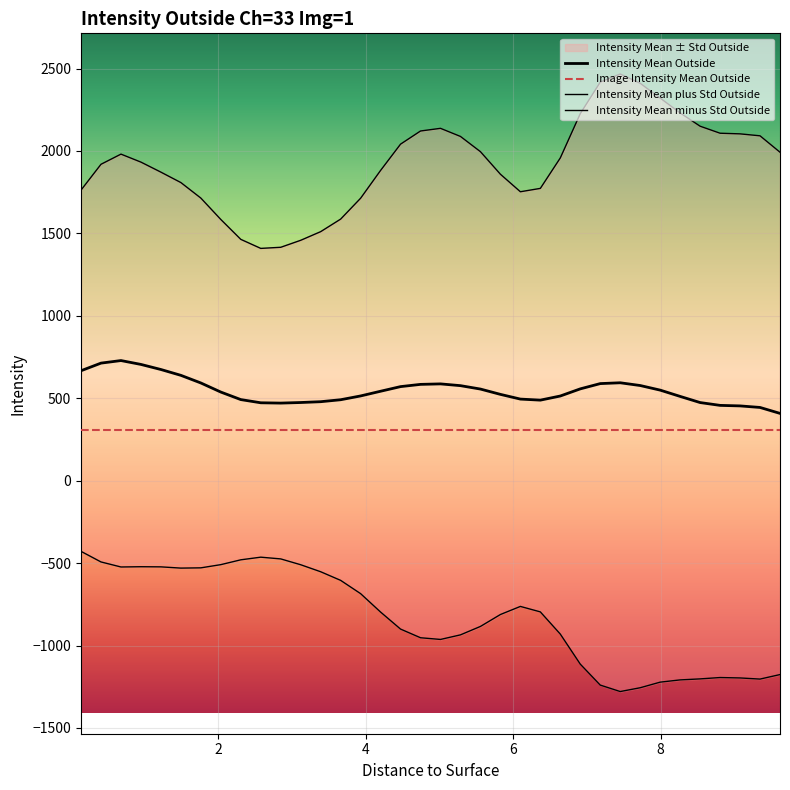

What is the maximum value for Image Intensity Mean Outside?

306.9